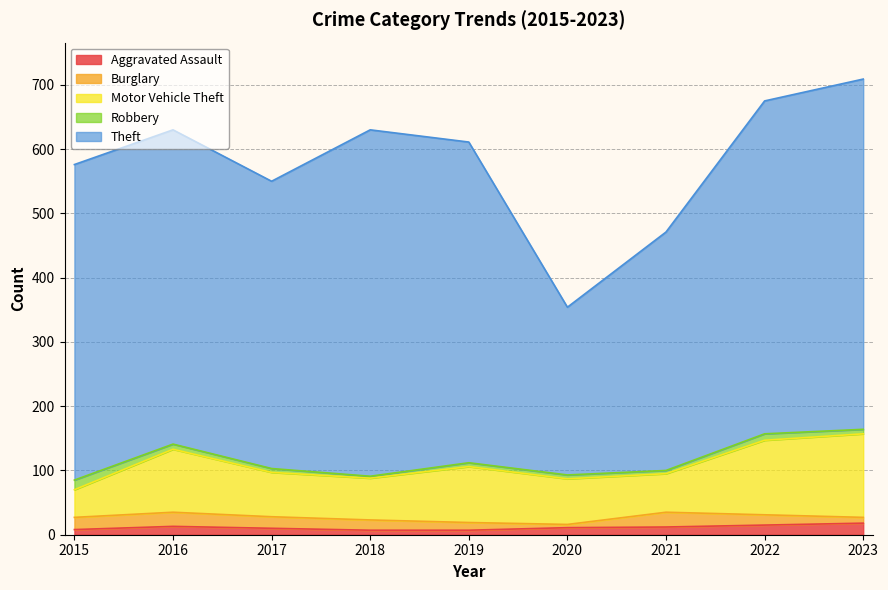

Which series has the largest total across all categories?

Theft